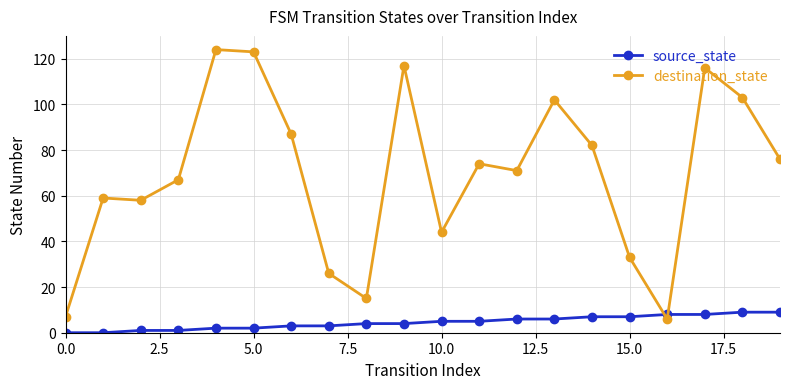

Reading left to right, transcribe all the data shown in this chart.

source_state: 0	0	1	1	2	2	3	3	4	4	5	5	6	6	7	7	8	8	9	9
destination_state: 7	59	58	67	124	123	87	26	15	117	44	74	71	102	82	33	6	116	103	76